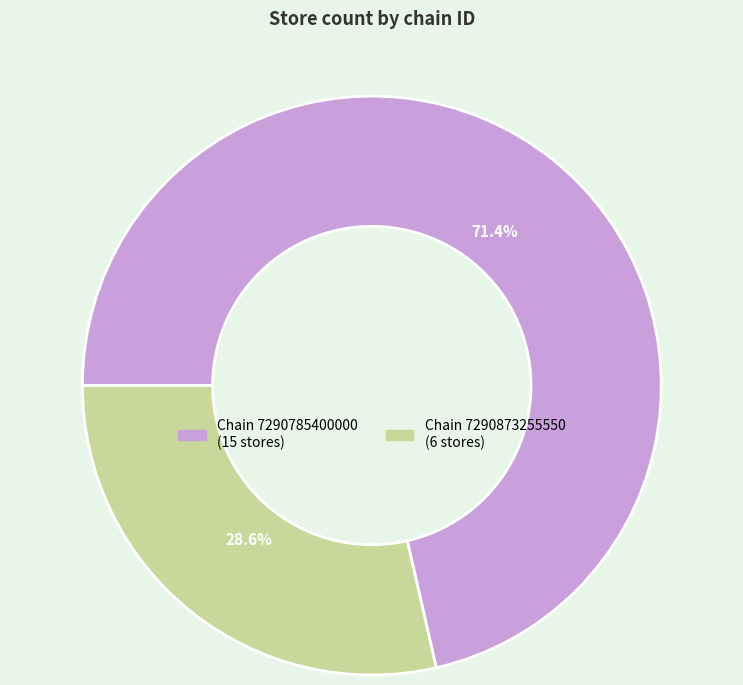

Does any single category account for the majority?

Yes